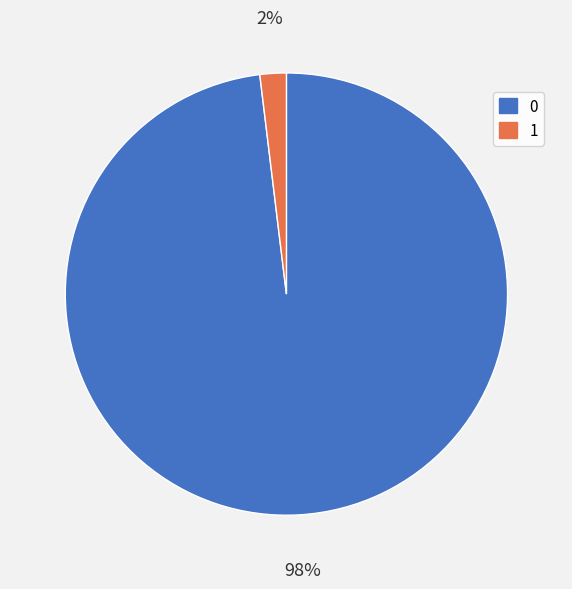

How many slices are in this pie chart?

2